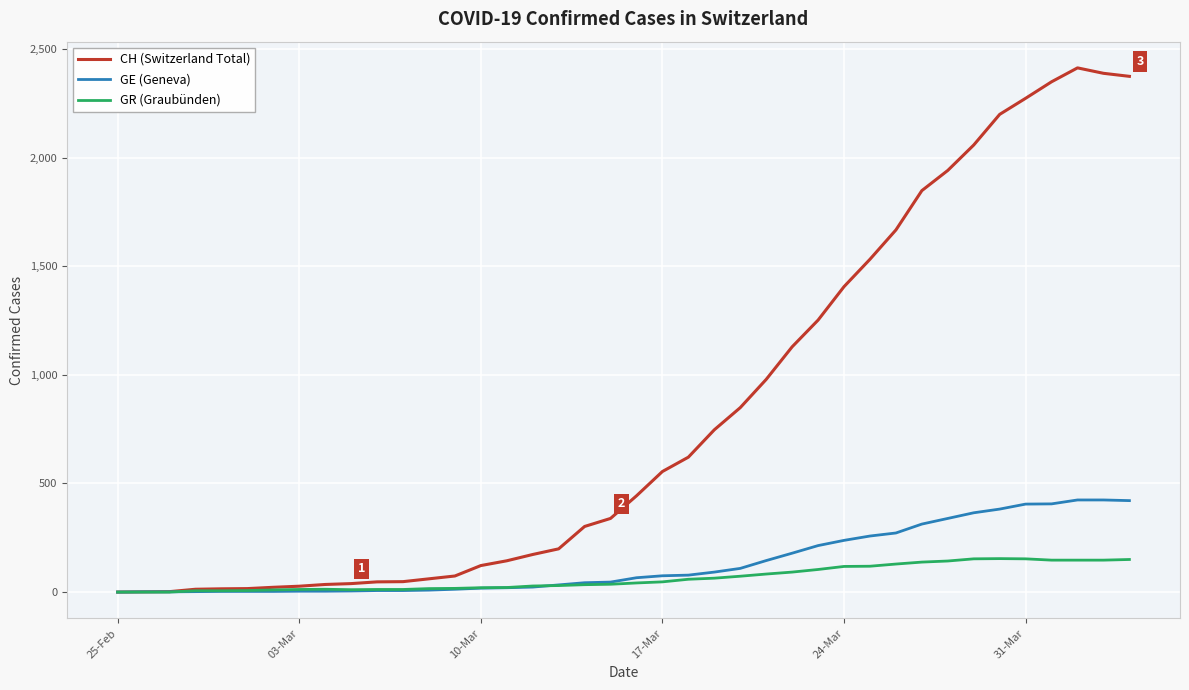

Which series has the largest range (max minus min)?

CH (Switzerland Total)